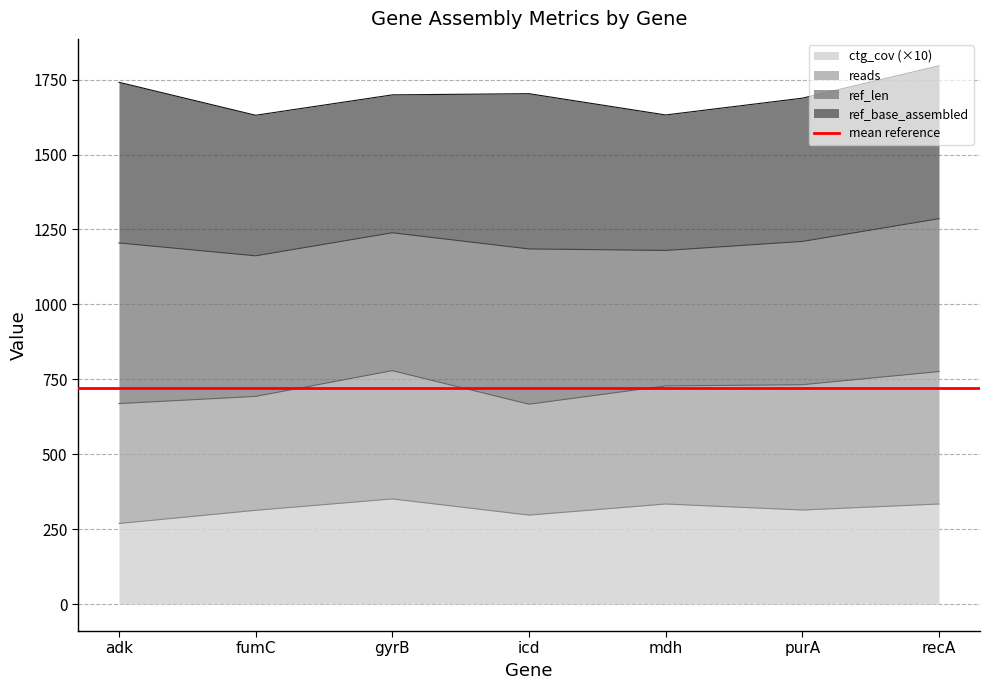

Is it true that ctg_cov (×10) equals 314 at purA?

True